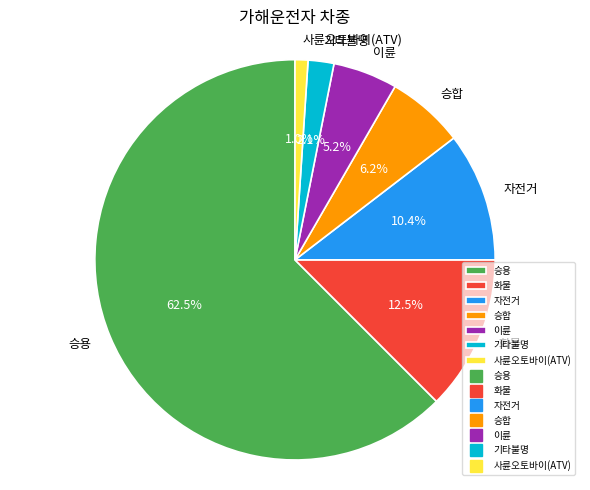

What percentage is NOT represented by 이륜?

94.8%